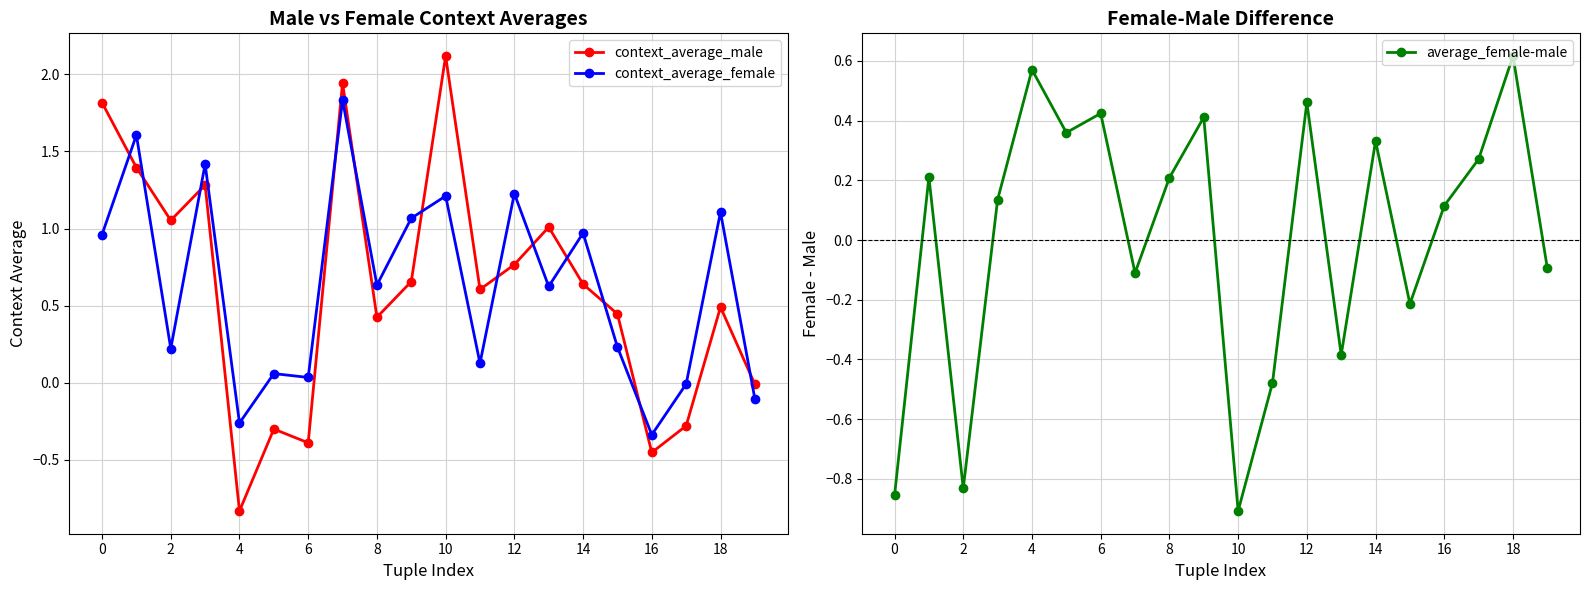

The context_average_female series shows -0.2 at 19. True or false?

False